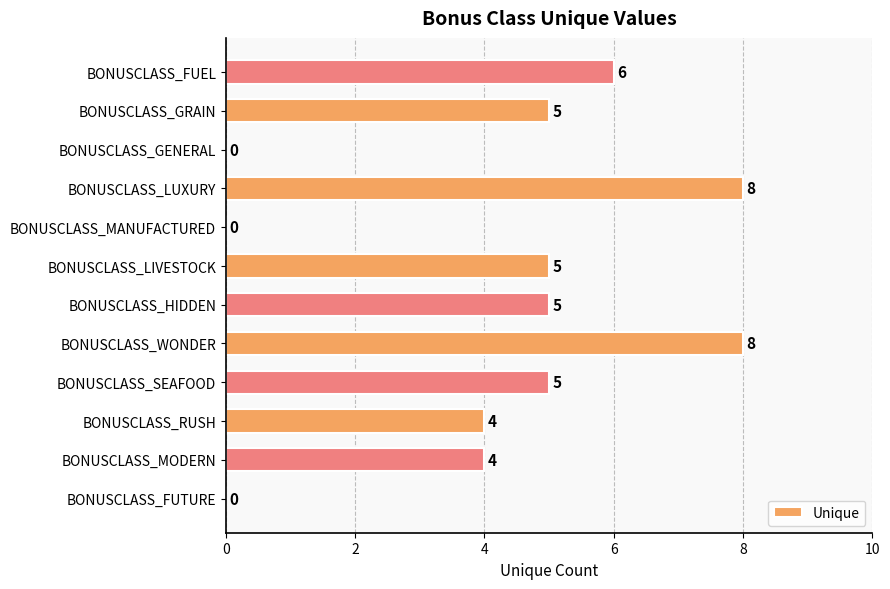

Reading top to bottom, transcribe all the data shown in this chart.

BONUSCLASS_FUEL=6	BONUSCLASS_GRAIN=5	BONUSCLASS_GENERAL=0	BONUSCLASS_LUXURY=8	BONUSCLASS_MANUFACTURED=0	BONUSCLASS_LIVESTOCK=5	BONUSCLASS_HIDDEN=5	BONUSCLASS_WONDER=8	BONUSCLASS_SEAFOOD=5	BONUSCLASS_RUSH=4	BONUSCLASS_MODERN=4	BONUSCLASS_FUTURE=0